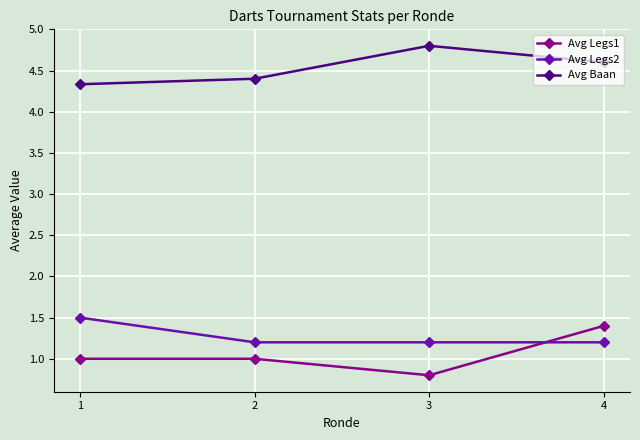

How many categories are shown in the chart?

4